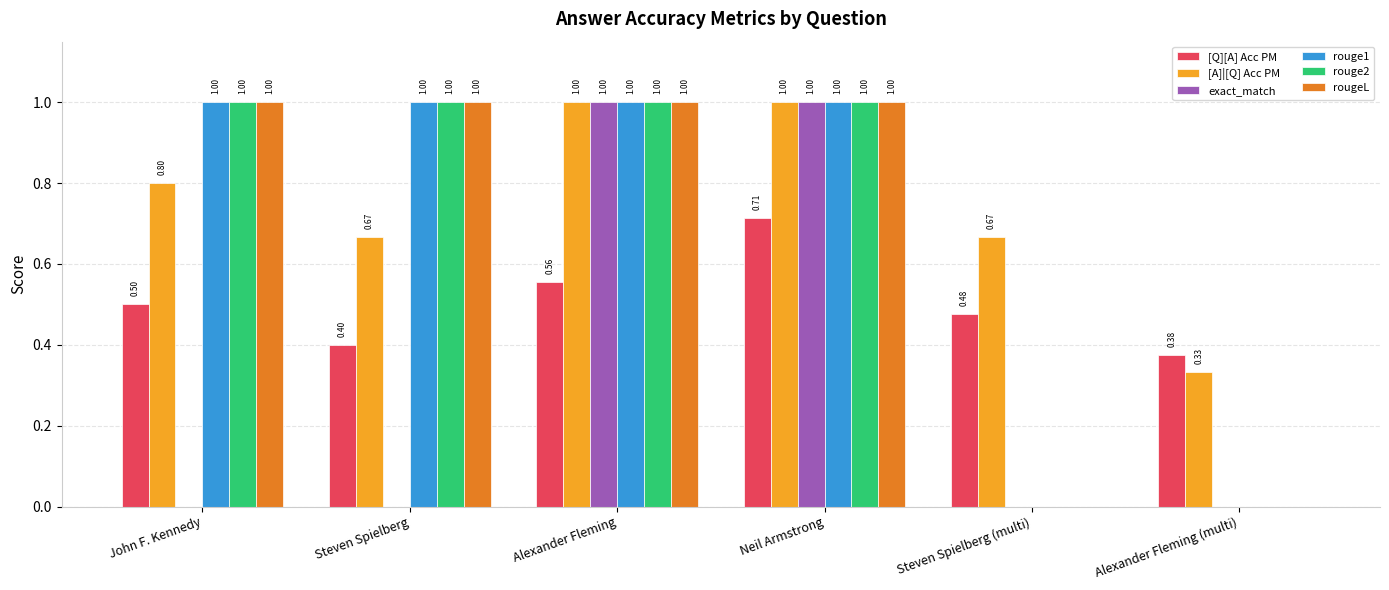

True or false: rouge1 has a value of 1.0 at Steven Spielberg.

True